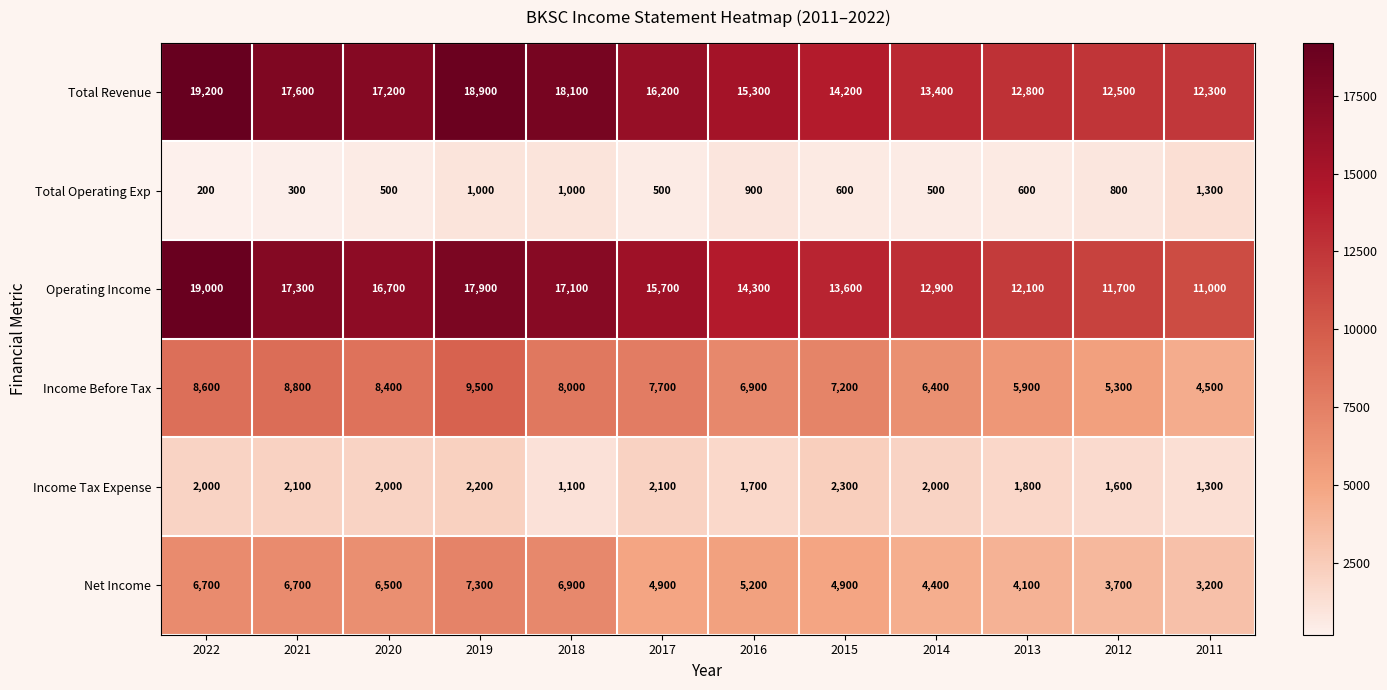

Rank the series at 2015 from highest to lowest value.

Total Revenue, Operating Income, Income Before Tax, Net Income, Income Tax Expense, Total Operating Exp